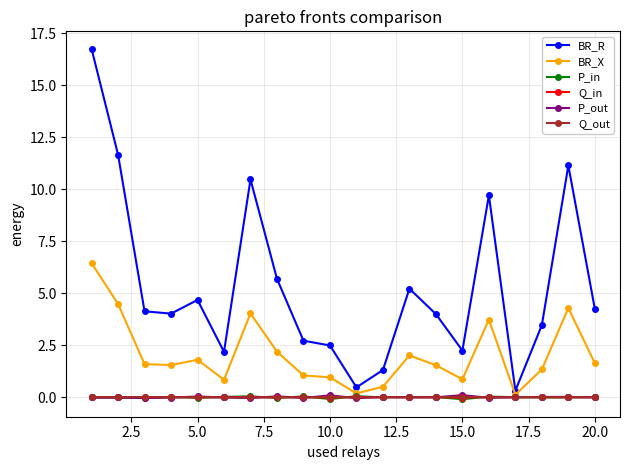

Count the number of categories in the chart.

20